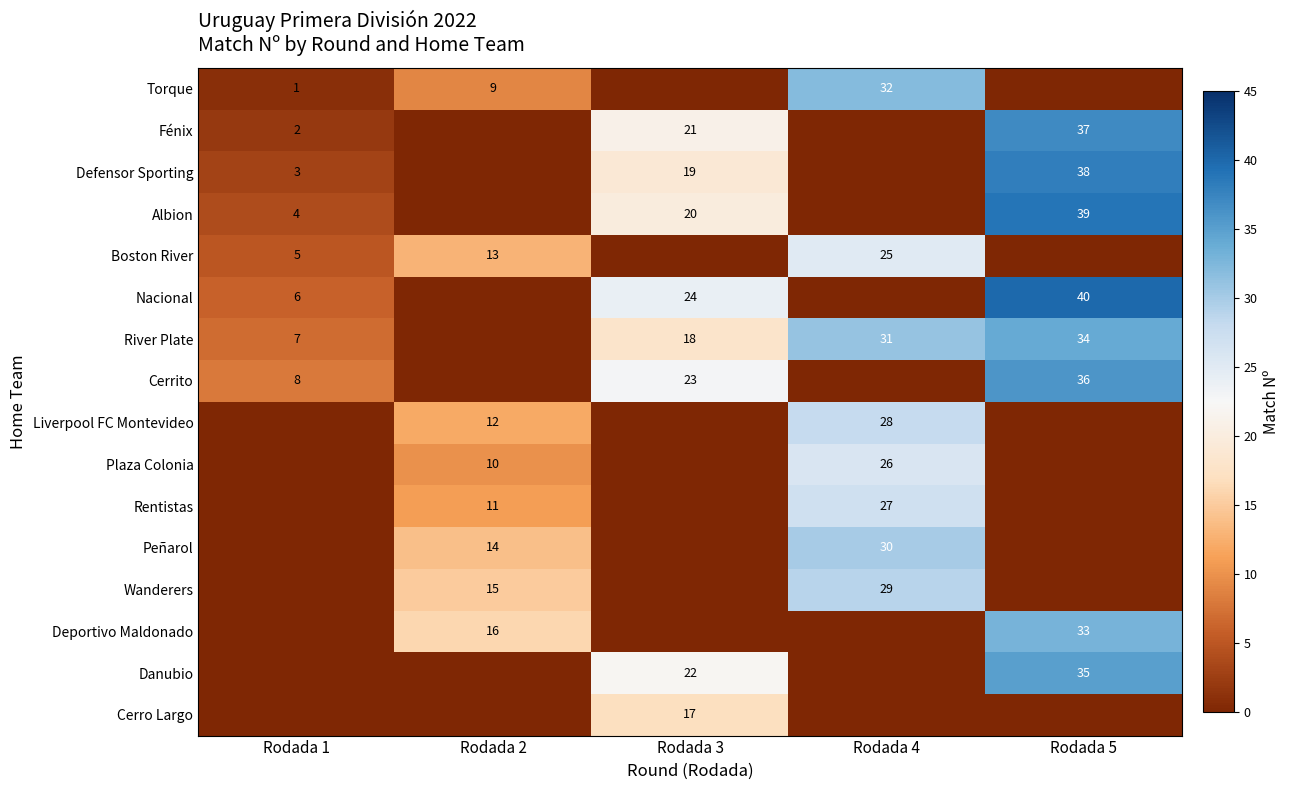

What is the difference between the highest and lowest values at Rodada 2?

16